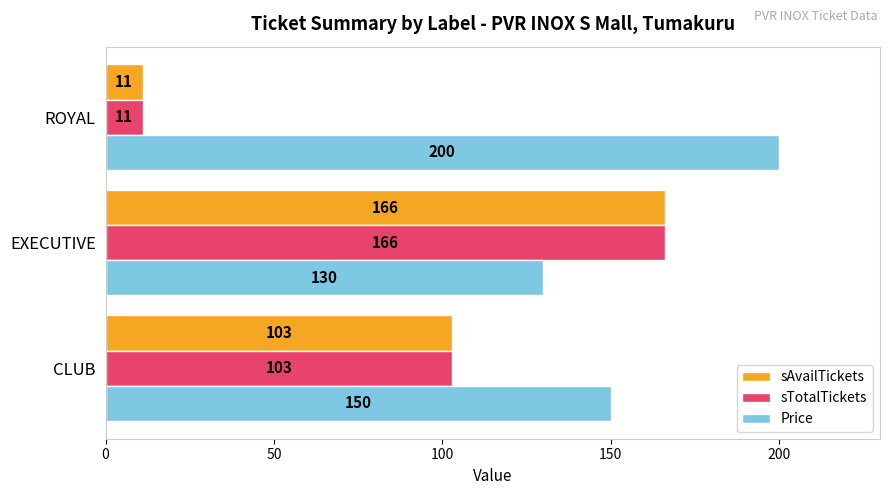

Which series has the largest total across all categories?

Price